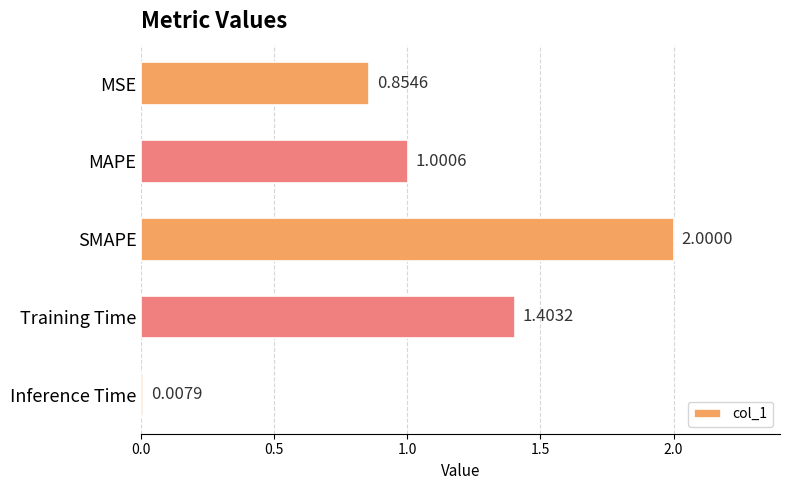

Where is the data nearest to the value 1?

MAPE